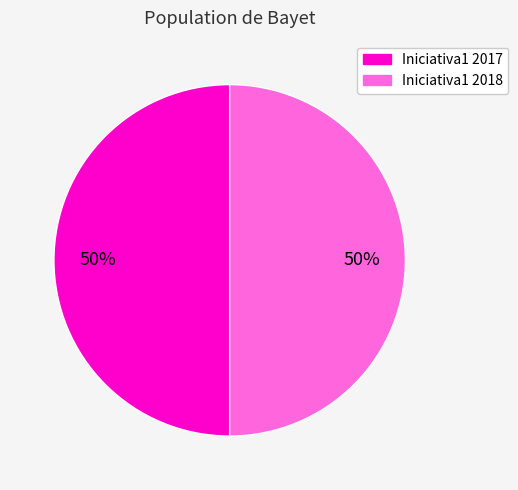

To the nearest percent, what is the average slice percentage?

50%